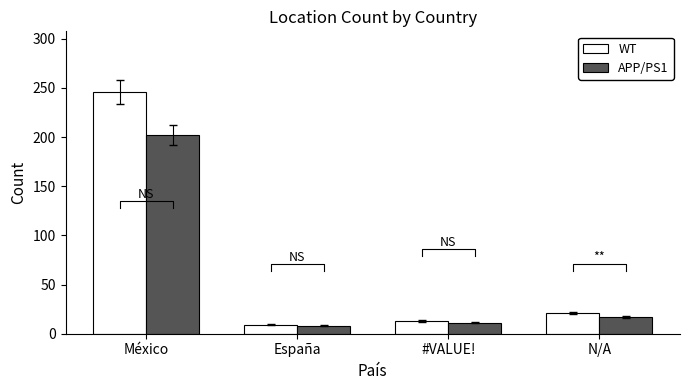

What is the label of the 2nd bar from the left?

España